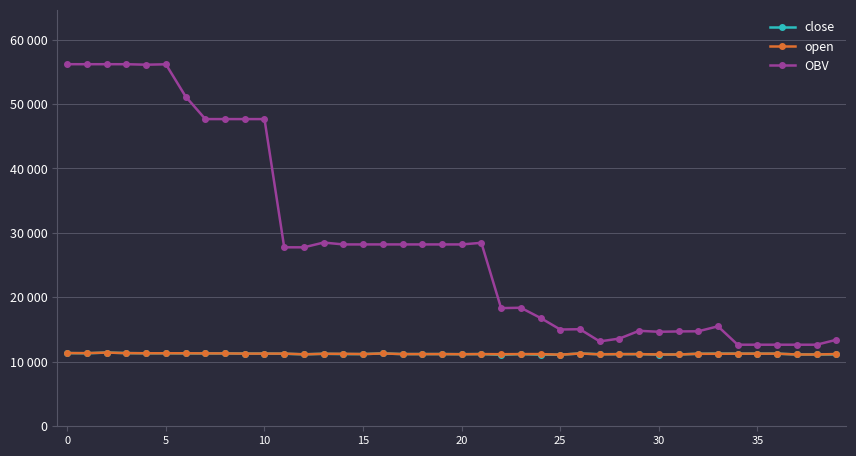

What are all the series names shown in the legend?

close, open, OBV